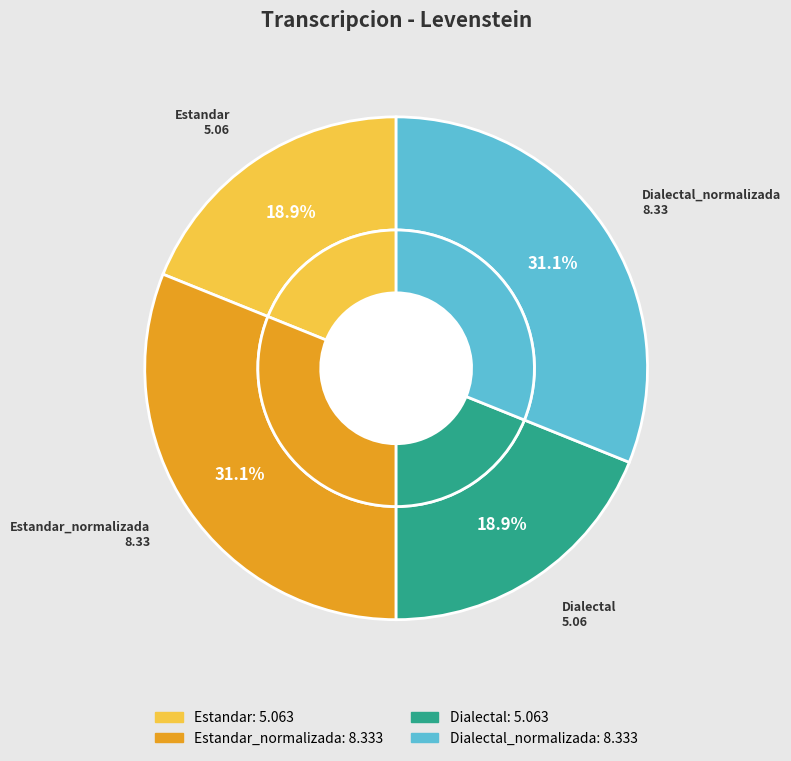

To the nearest percent, what portion does Dialectal_normalizada represent?

31%